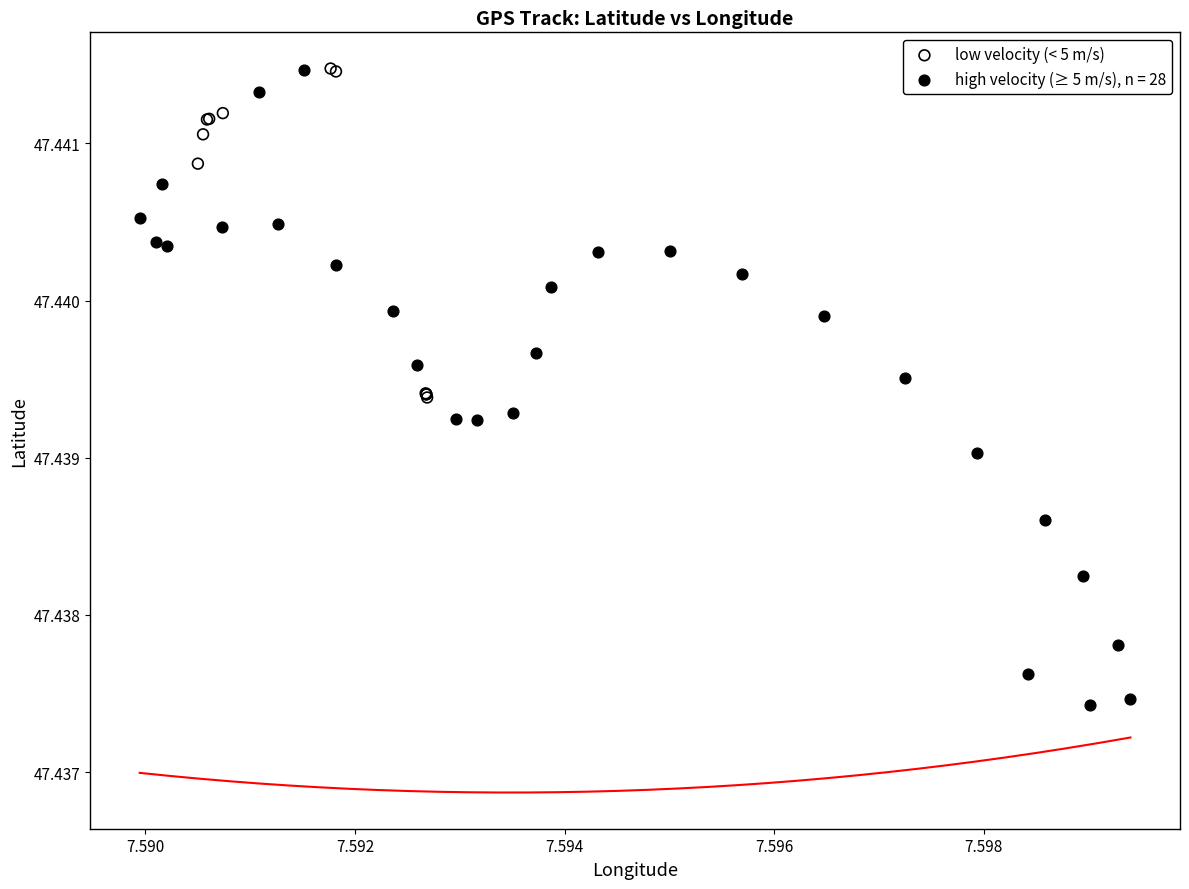

Which series has the widest spread of Y values?

high velocity (≥ 5 m/s), n = 28